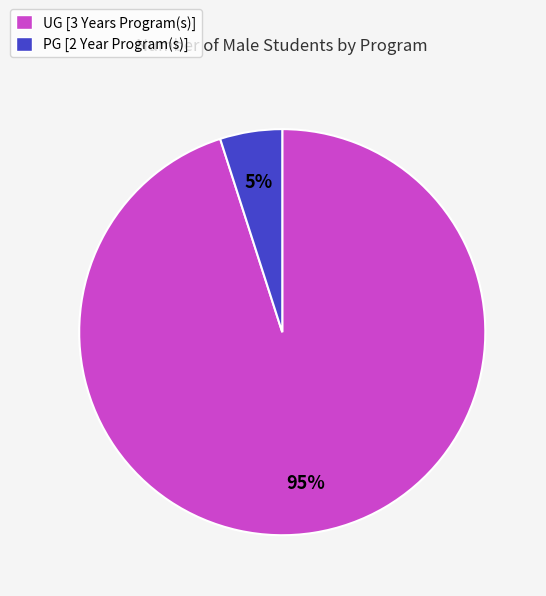

The PG [2 Year Program(s)] slice represents 5% of the pie. True or false?

True